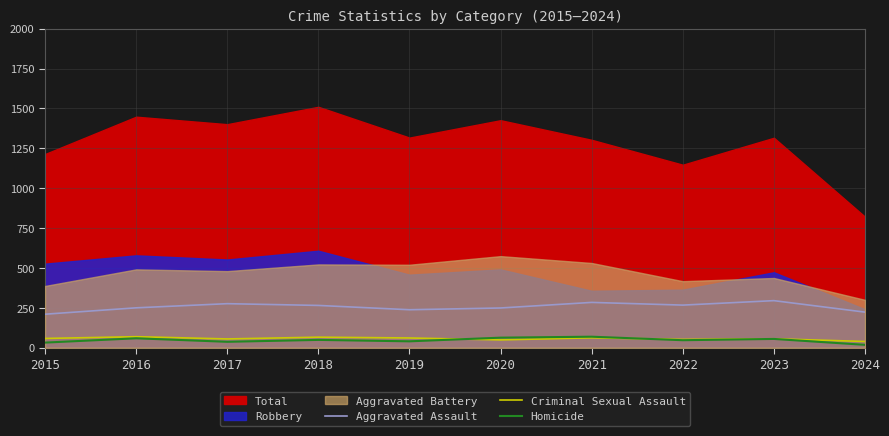

True or false: Aggravated Assault and Criminal Sexual Assault cross at least once.

False